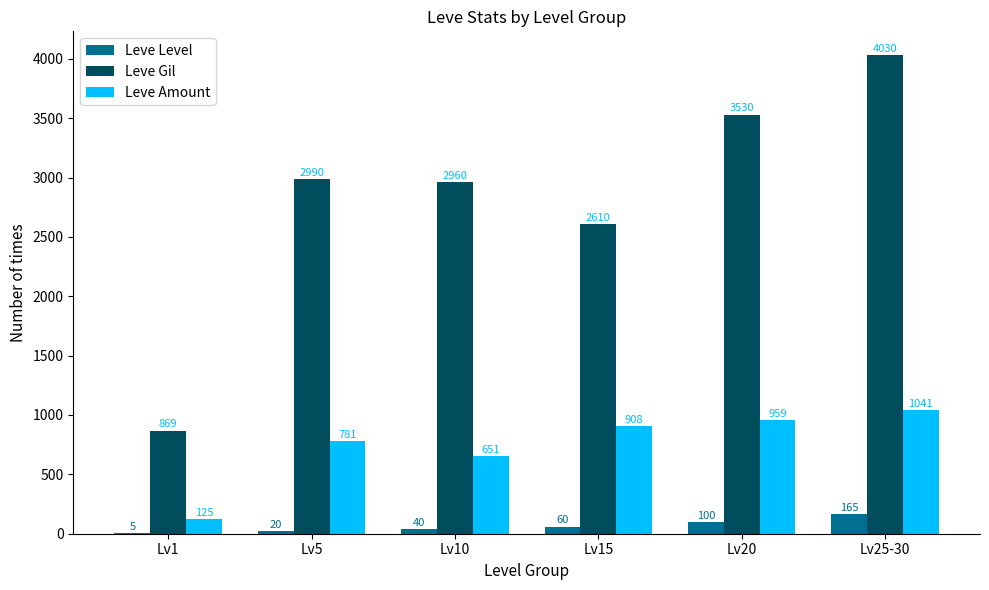

Reading left to right, list all the values displayed in this chart.

Leve Level: Lv1=5	Lv5=20	Lv10=40	Lv15=60	Lv20=100	Lv25-30=165
Leve Gil: Lv1=869	Lv5=2990	Lv10=2960	Lv15=2610	Lv20=3530	Lv25-30=4030
Leve Amount: Lv1=125	Lv5=781	Lv10=651	Lv15=908	Lv20=959	Lv25-30=1041